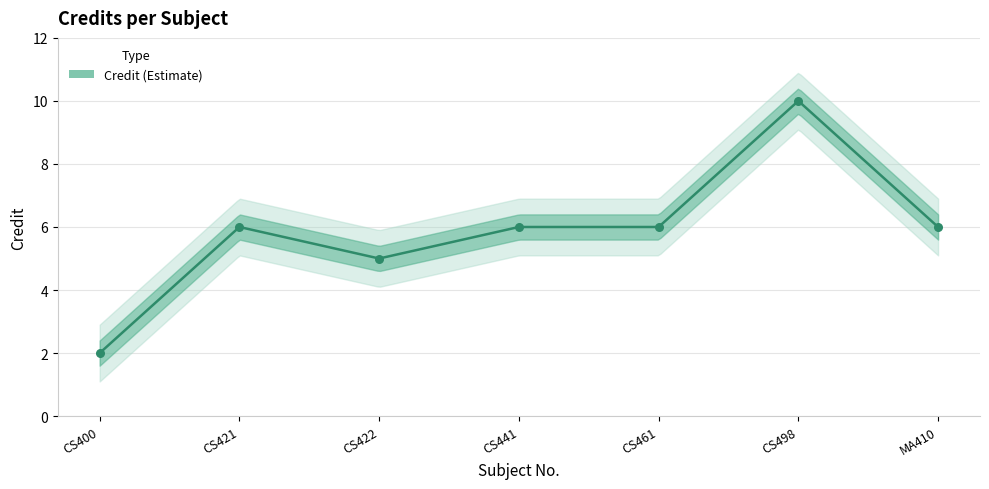

What is the ratio of the value at CS498 to the value at CS400?

5.0